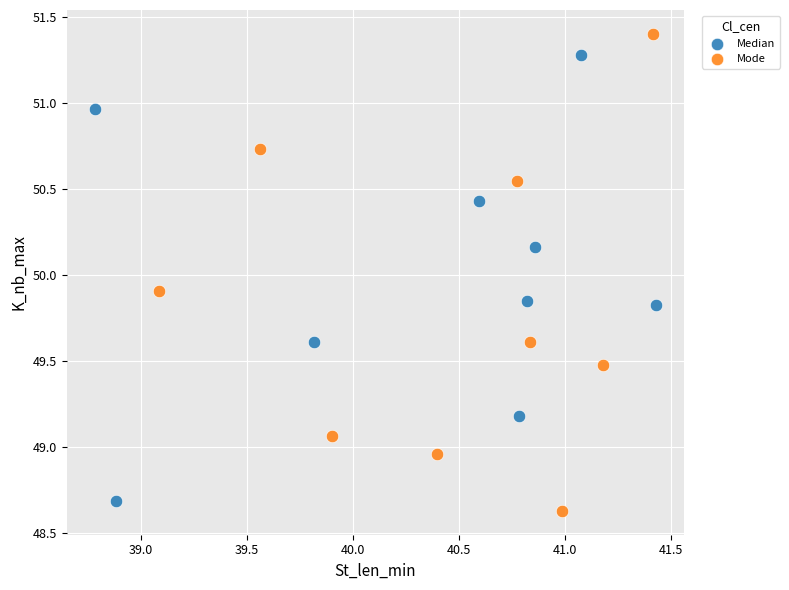

Which series has the widest spread of Y values?

Mode